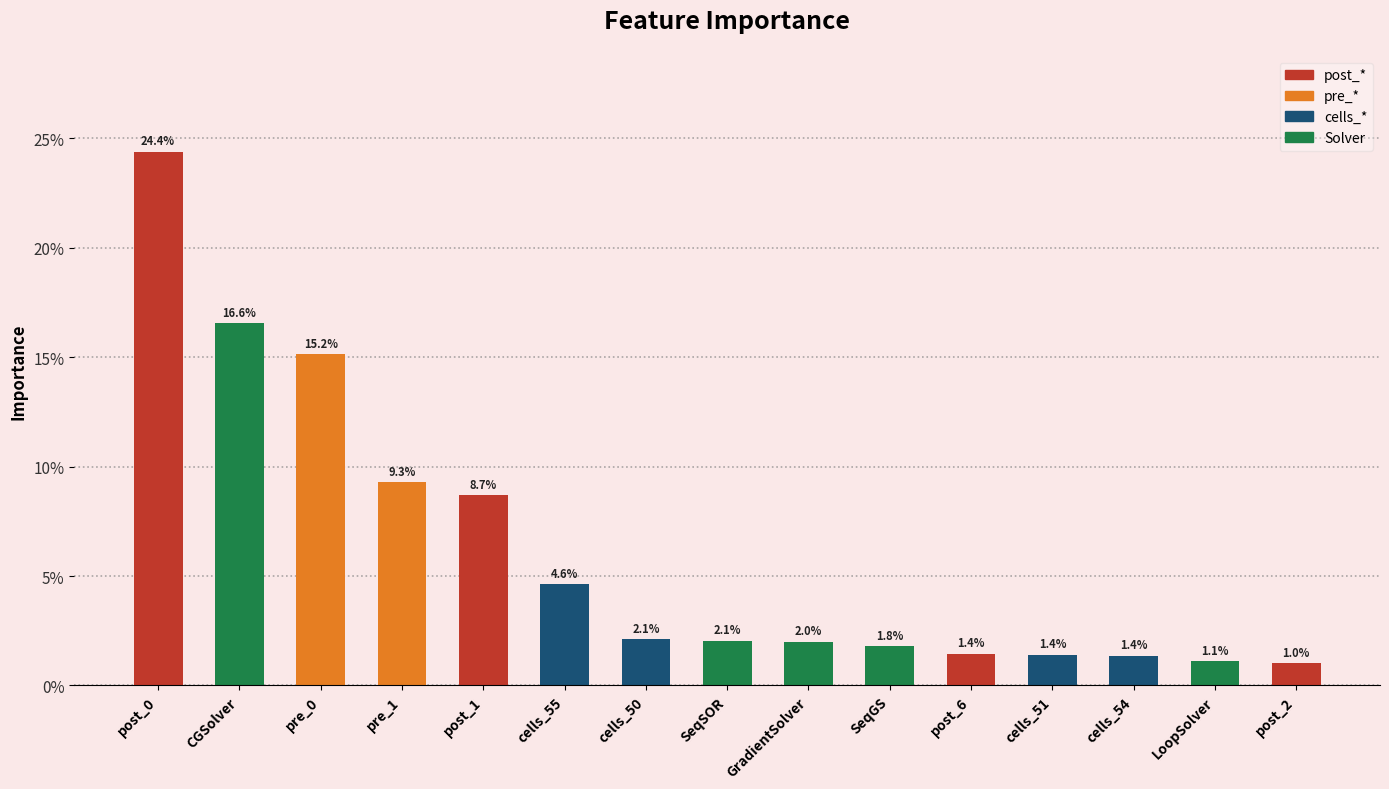

Are the bars horizontal?

No